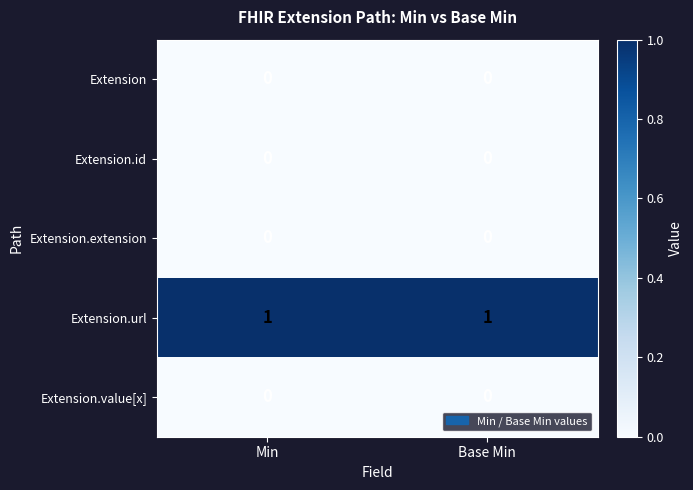

What is the difference between the highest and lowest values at Min?

1